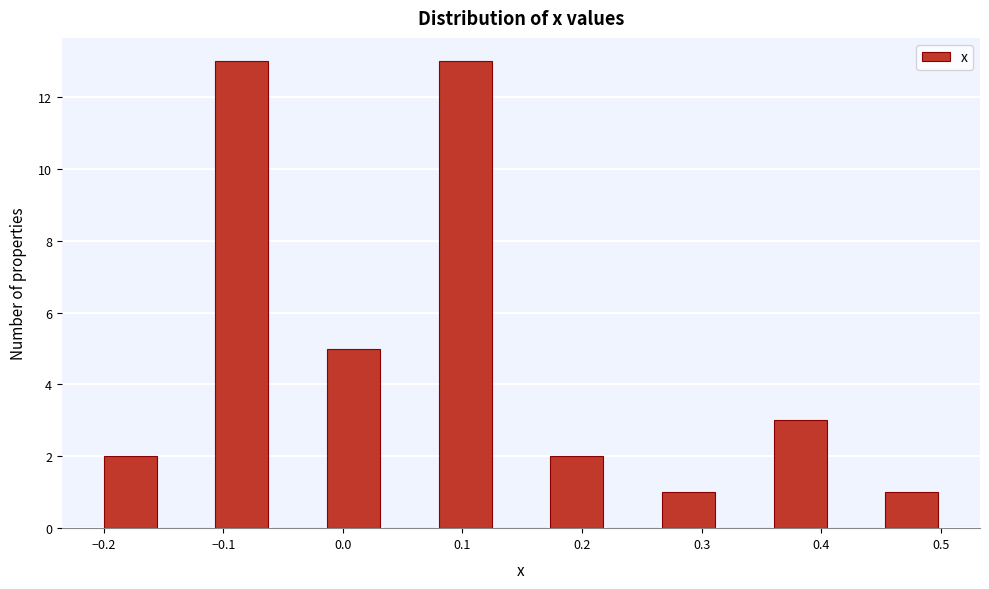

How tall is the bar that spans 0.27 to 0.31 on the x-axis? Neither the bar edges nor the heights are printed on the chart, so give them approximately, as read against the axes.

1